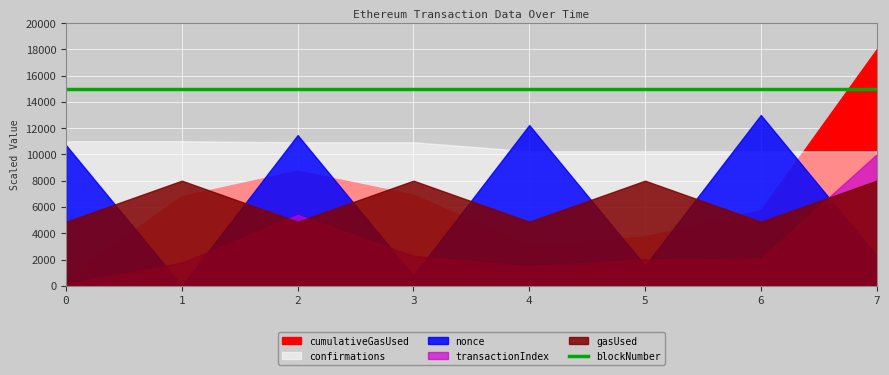

At which category does the chart reach its minimum across all series?

1